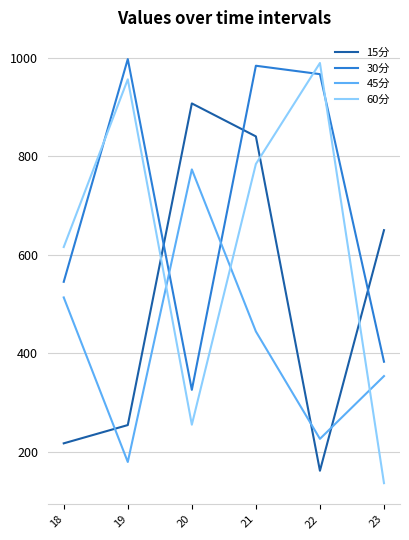

Rank the series at 22 from highest to lowest value.

60分, 30分, 45分, 15分